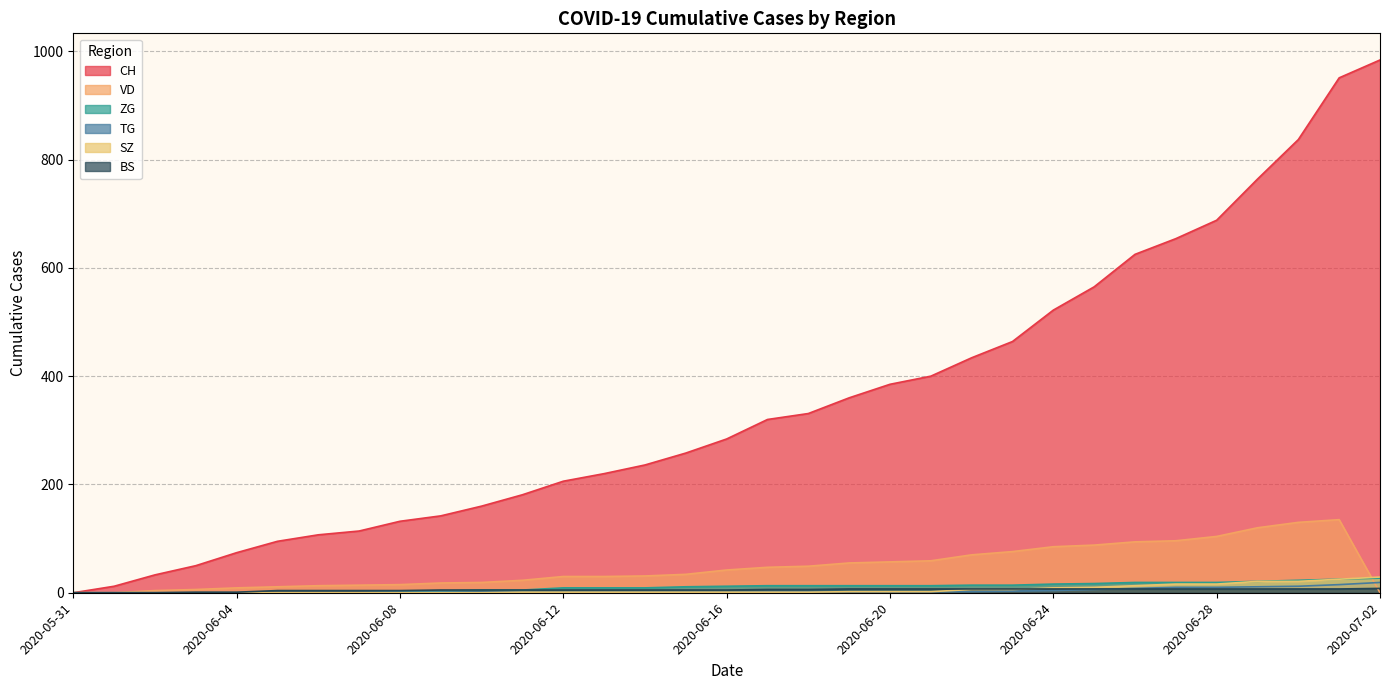

Where does the SZ series first go above 1?

2020-06-19